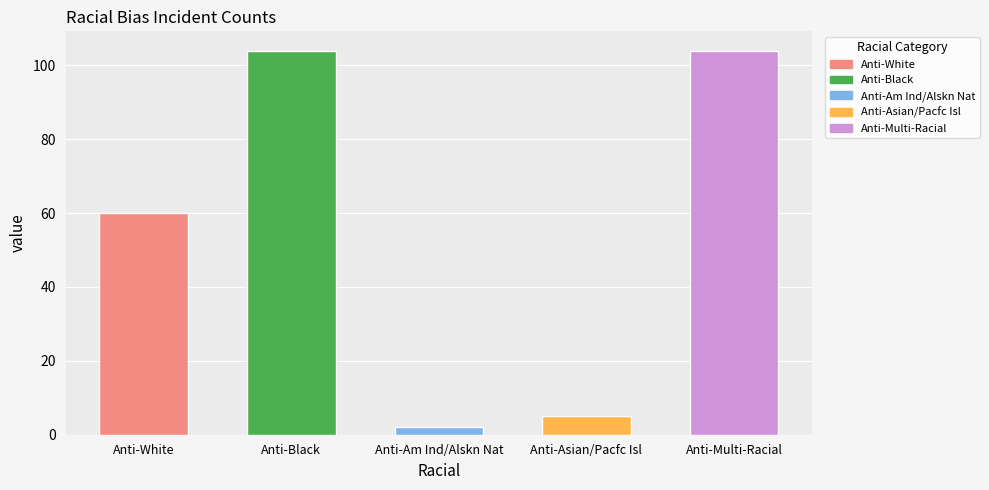

Reading right to left, list all the values displayed in this chart.

104	5	2	104	60